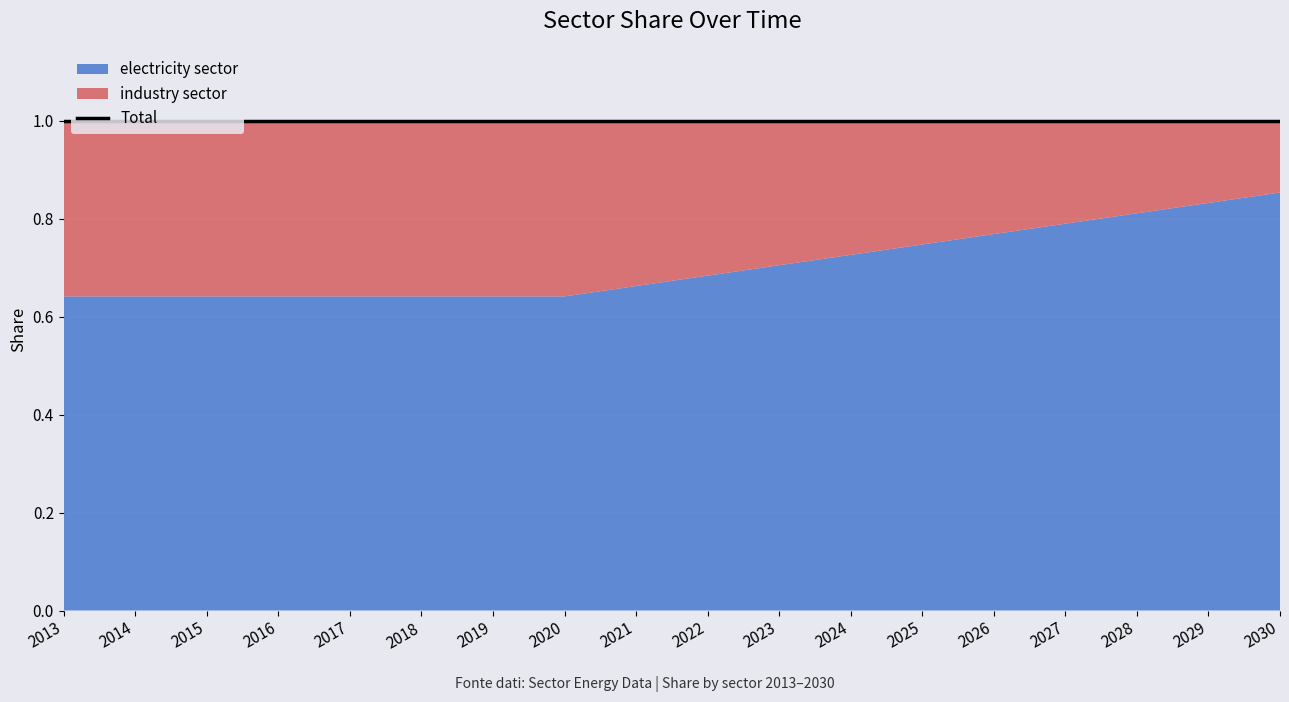

Read the electricity sector value at 2017.

0.6